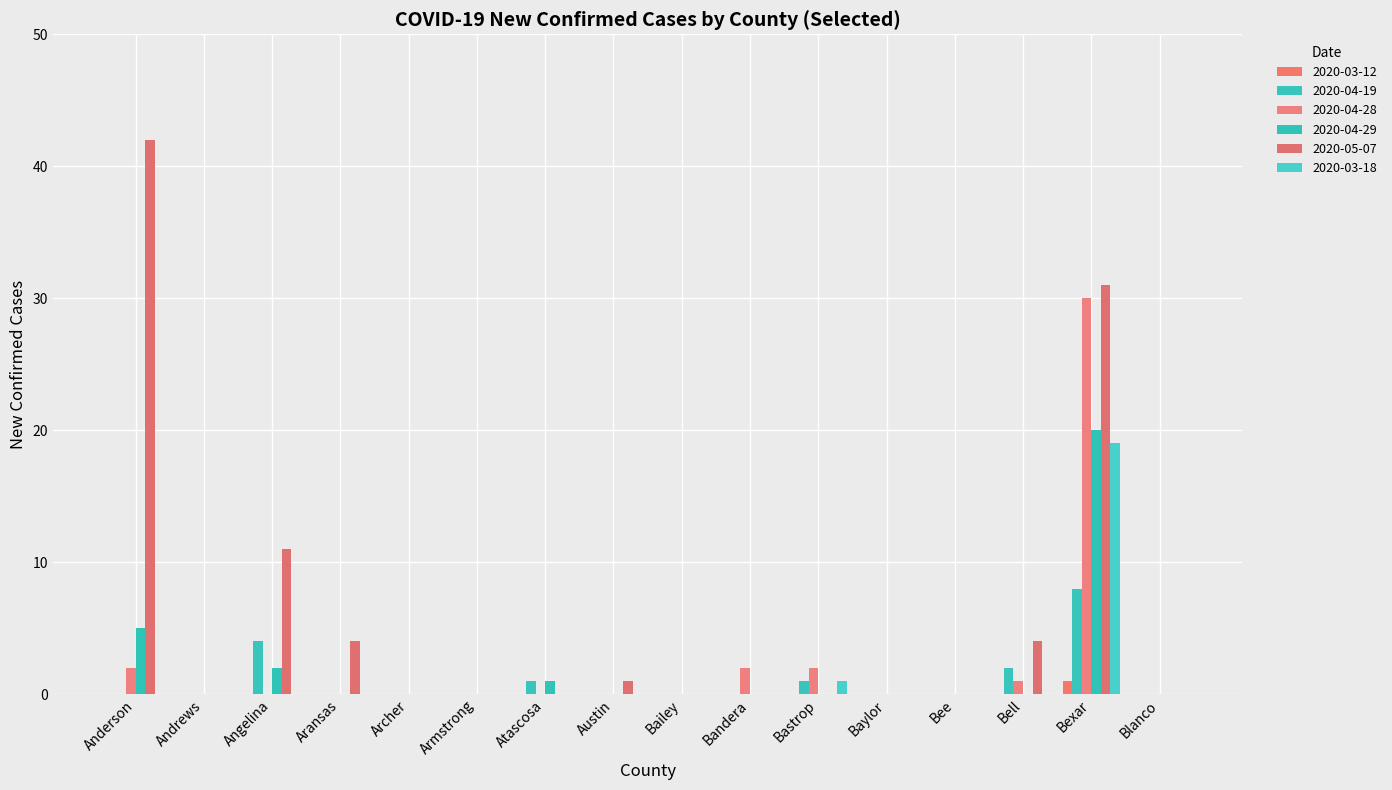

Is the value of 2020-04-19 at Armstrong greater than the value of 2020-04-28 at Angelina?

No